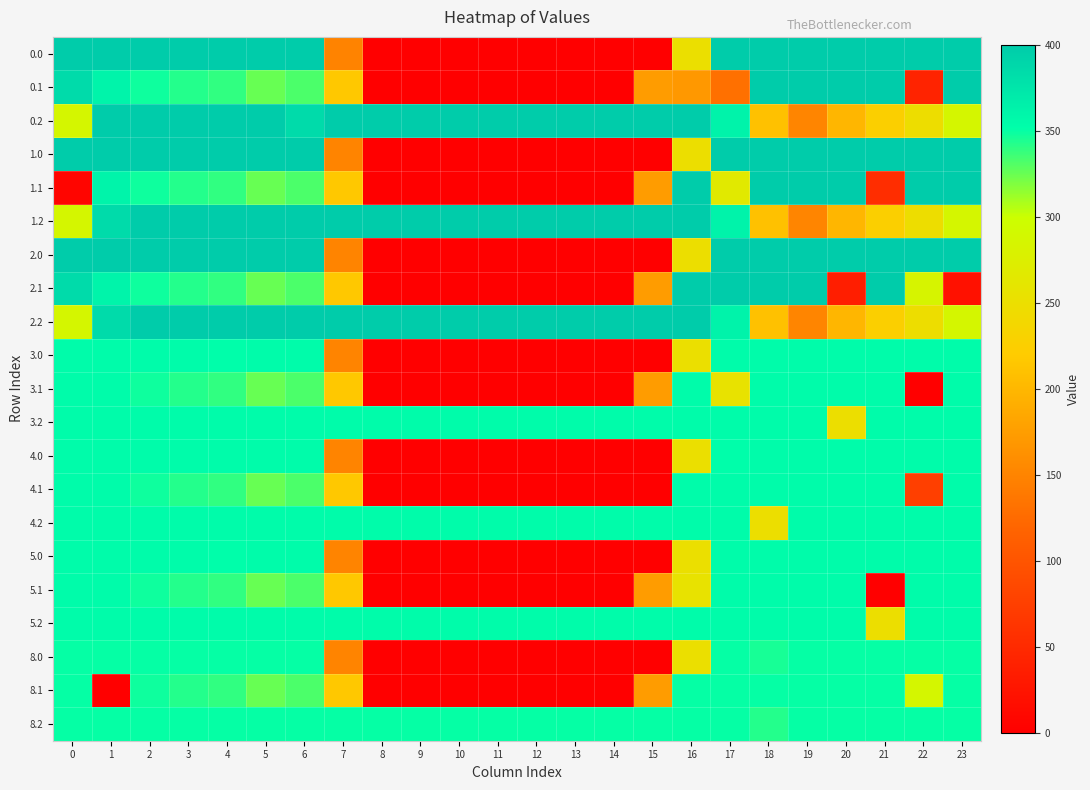

At how many categories does at least one series exceed 73?

24